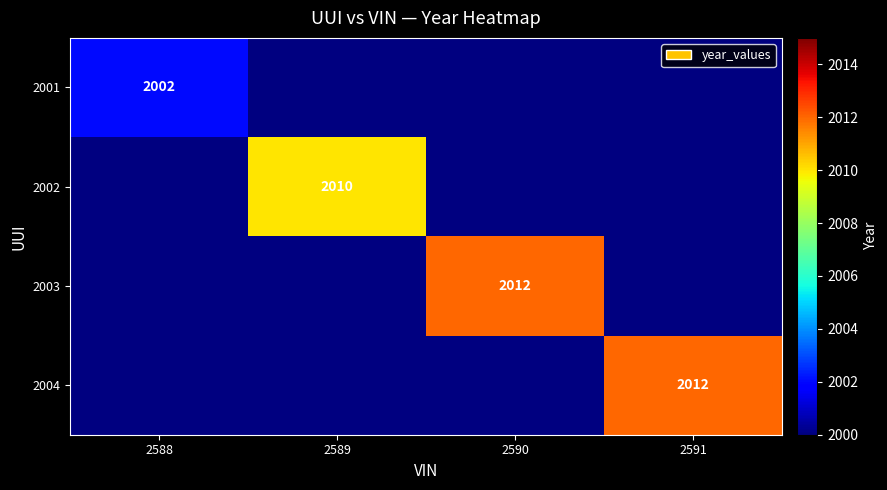

Is the value of 2001 at 2590 greater than the value of 2003 at 2591?

No